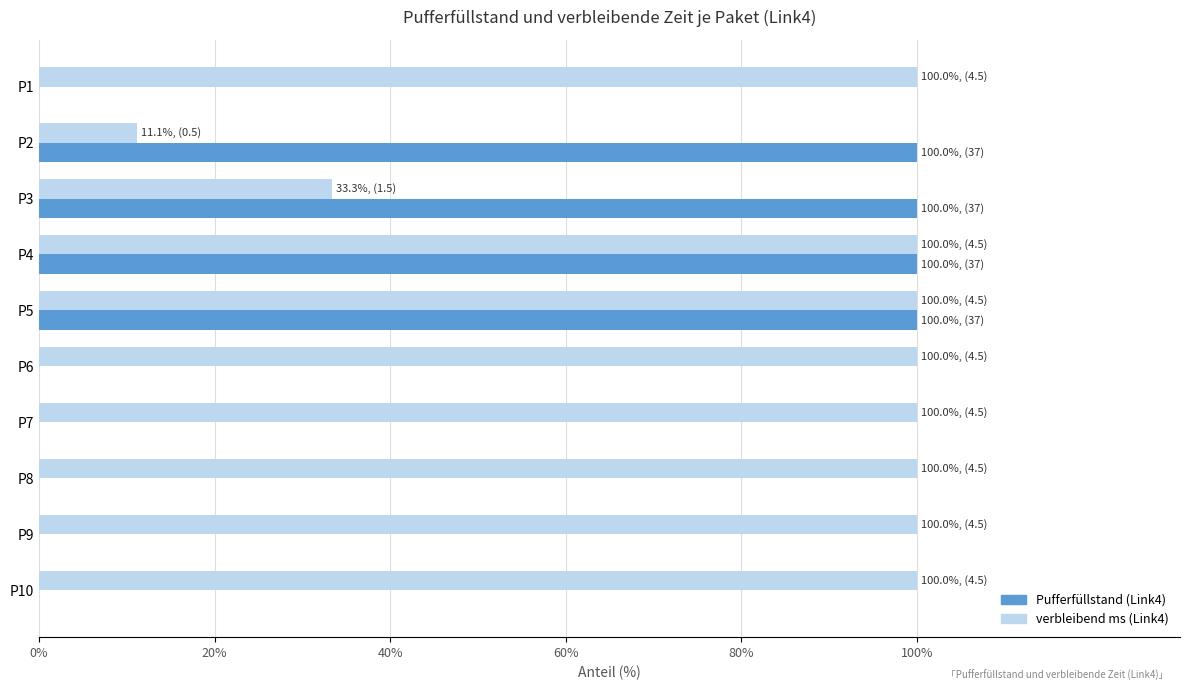

Which series has the largest total across all categories?

verbleibend ms (Link4)